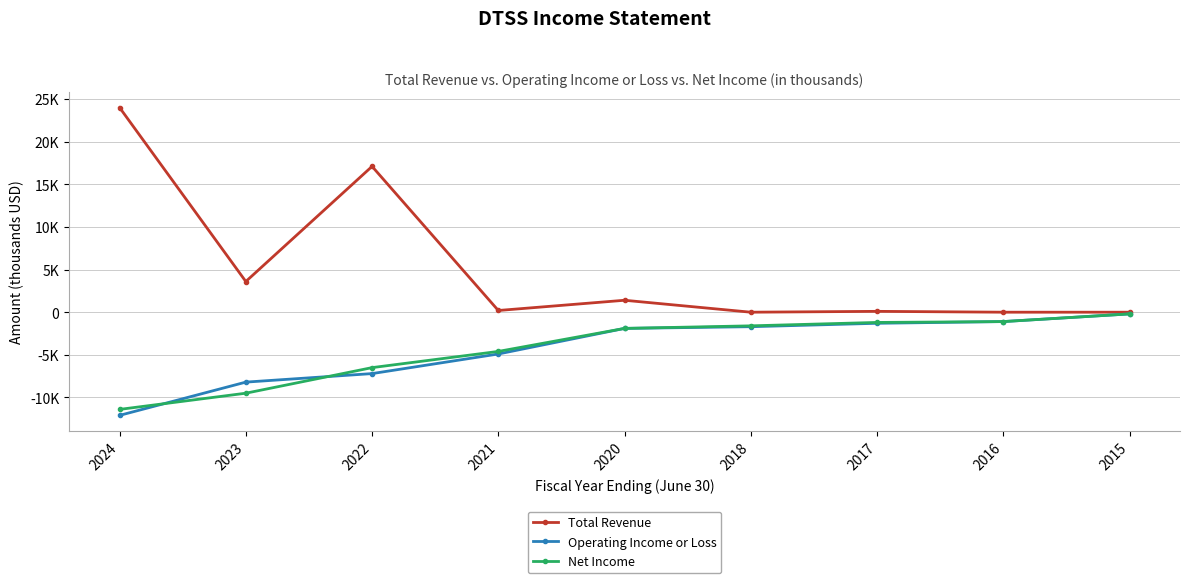

Which series has the largest total across all categories?

Total Revenue